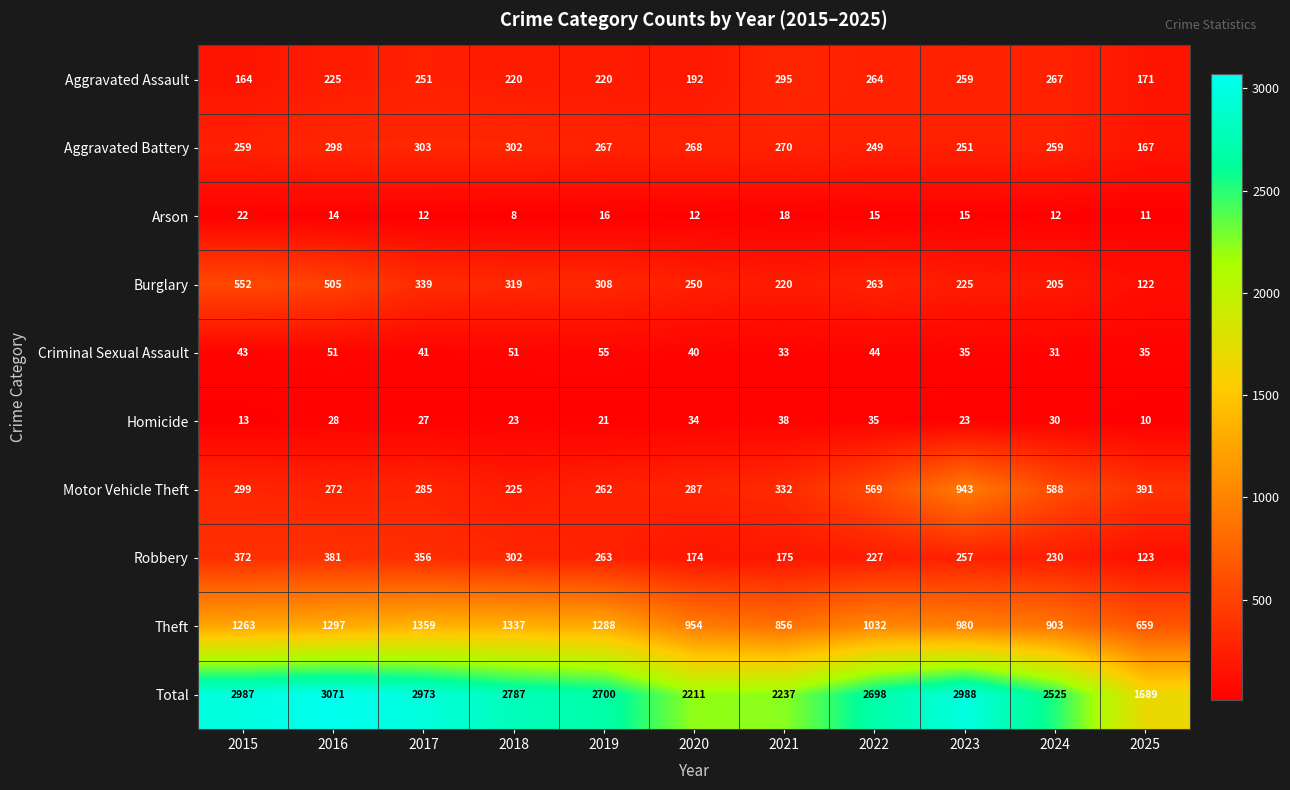

What is the highest value of the Aggravated Assault series?

295